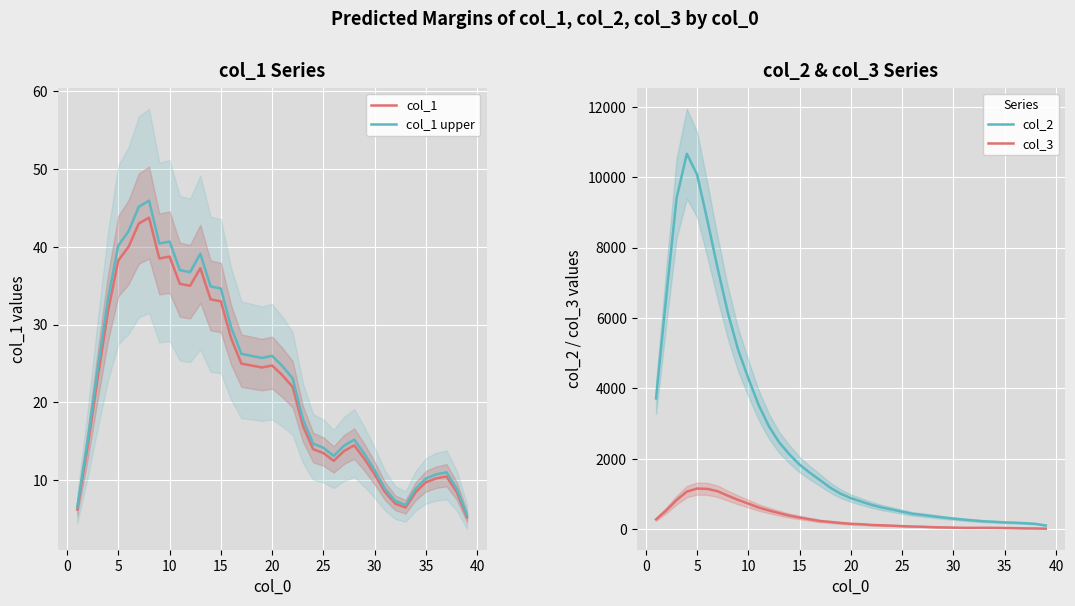

How many data points does each series have?

39